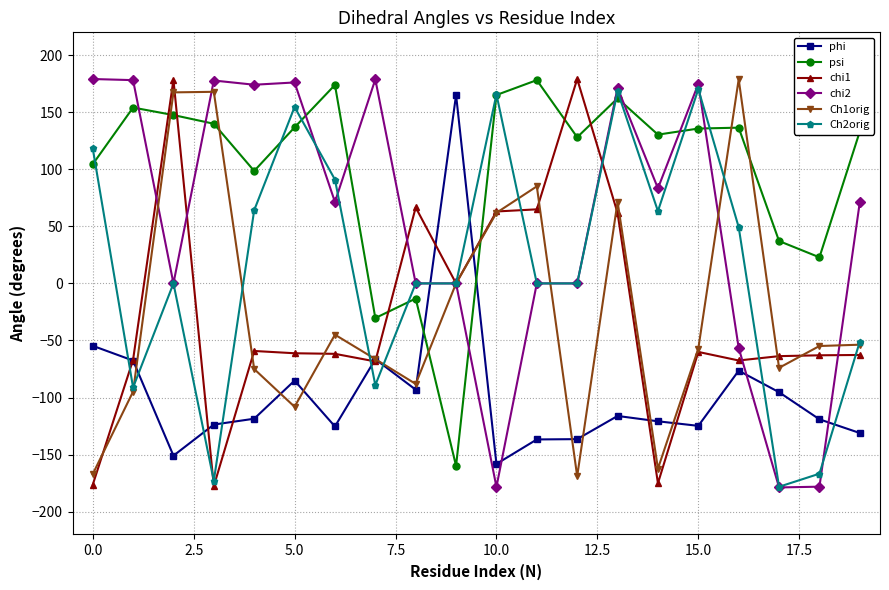

What is the value of the Ch1orig point at the 12th from the left?

85.0